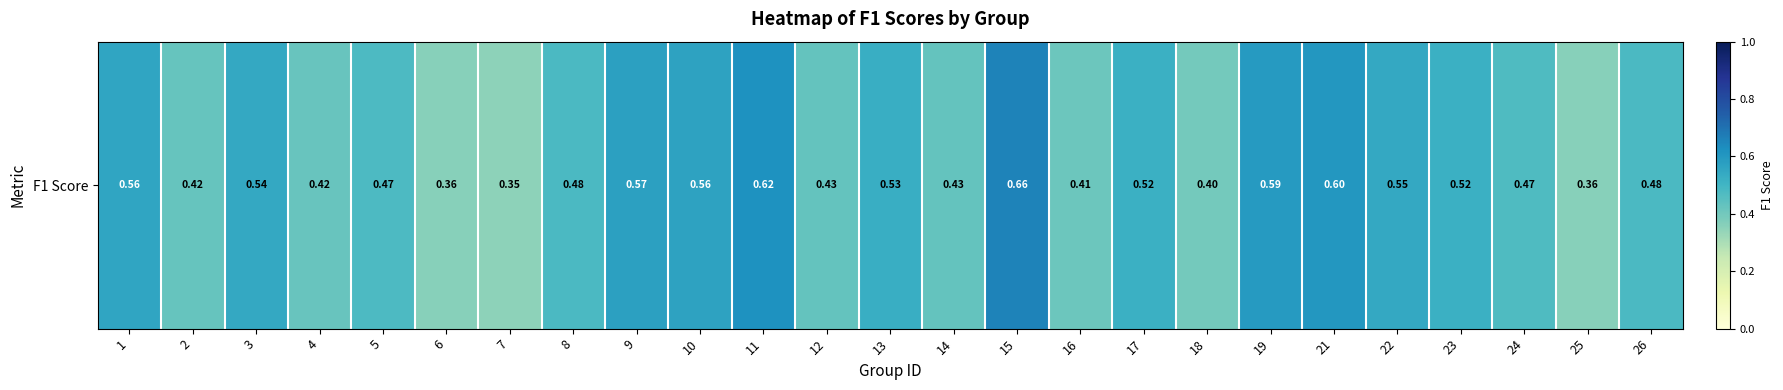

Is it true that the value at 16 is 0.4?

True